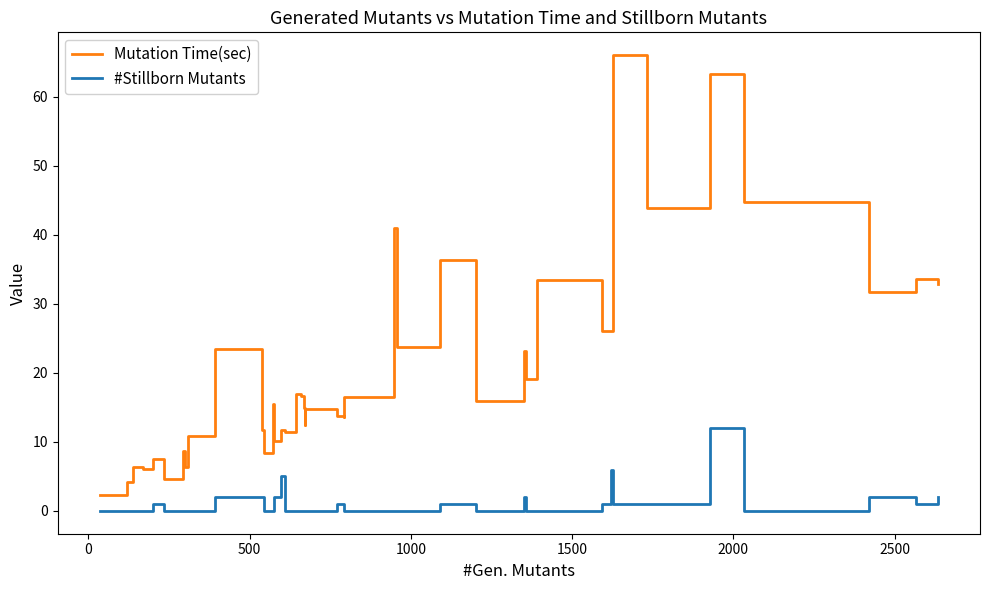

Which series has the largest total across all categories?

Mutation Time(sec)